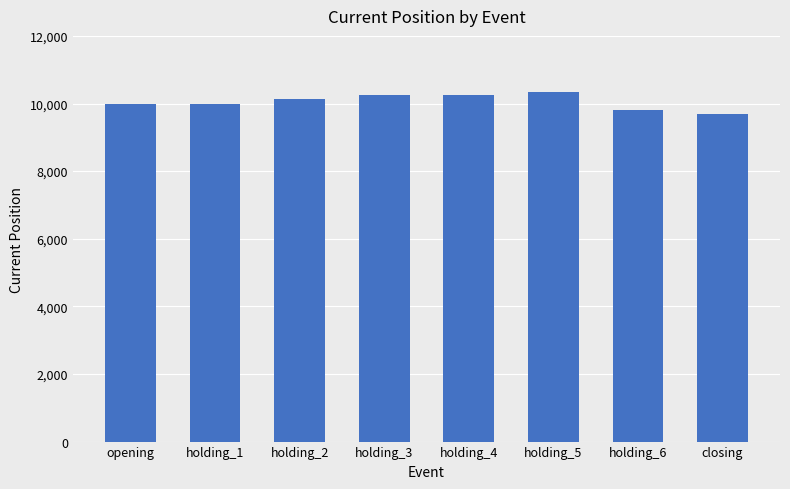

What is the greatest value displayed?

10352.7